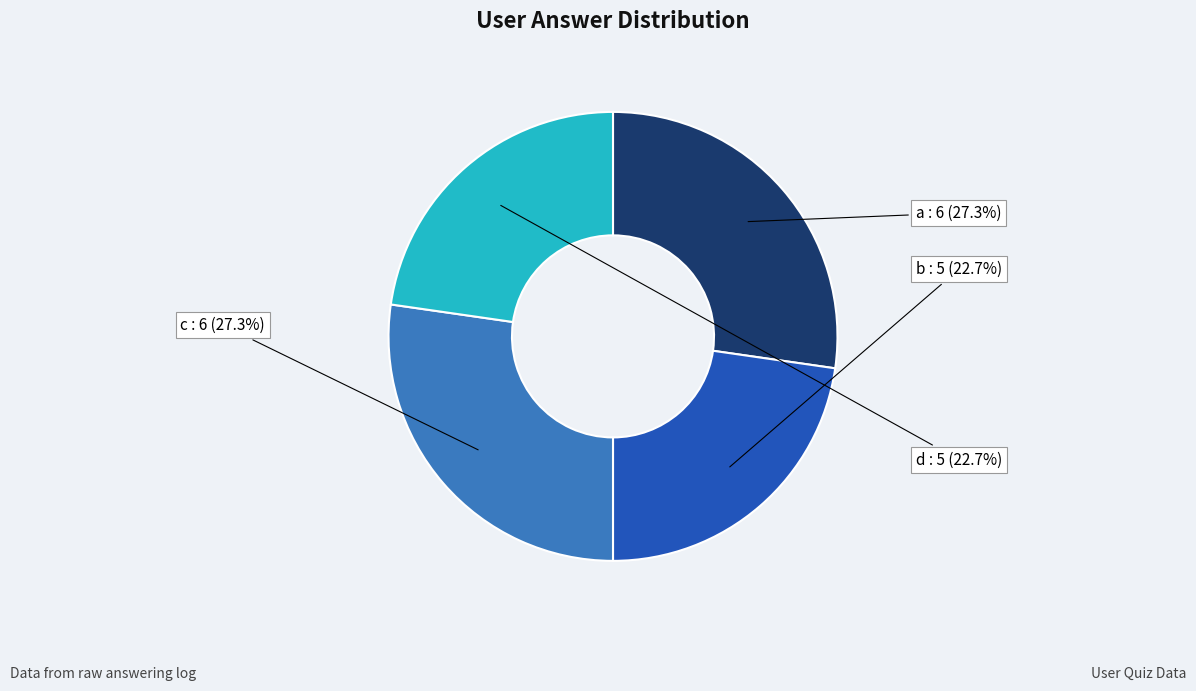

Rank the categories by value from lowest to highest.

b, d, a, c